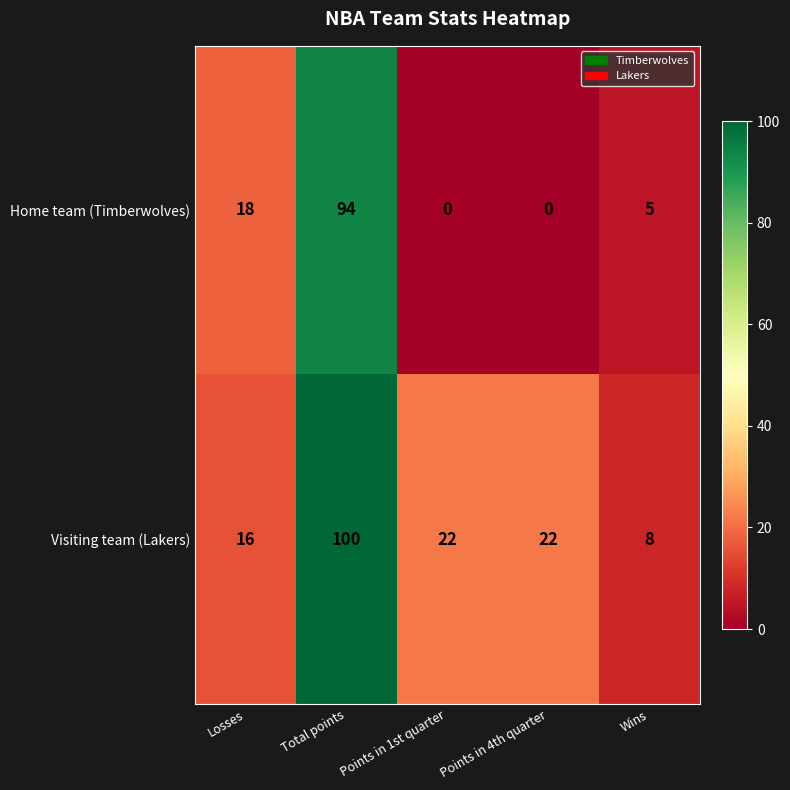

What is the minimum value for Visiting team (Lakers)?

8